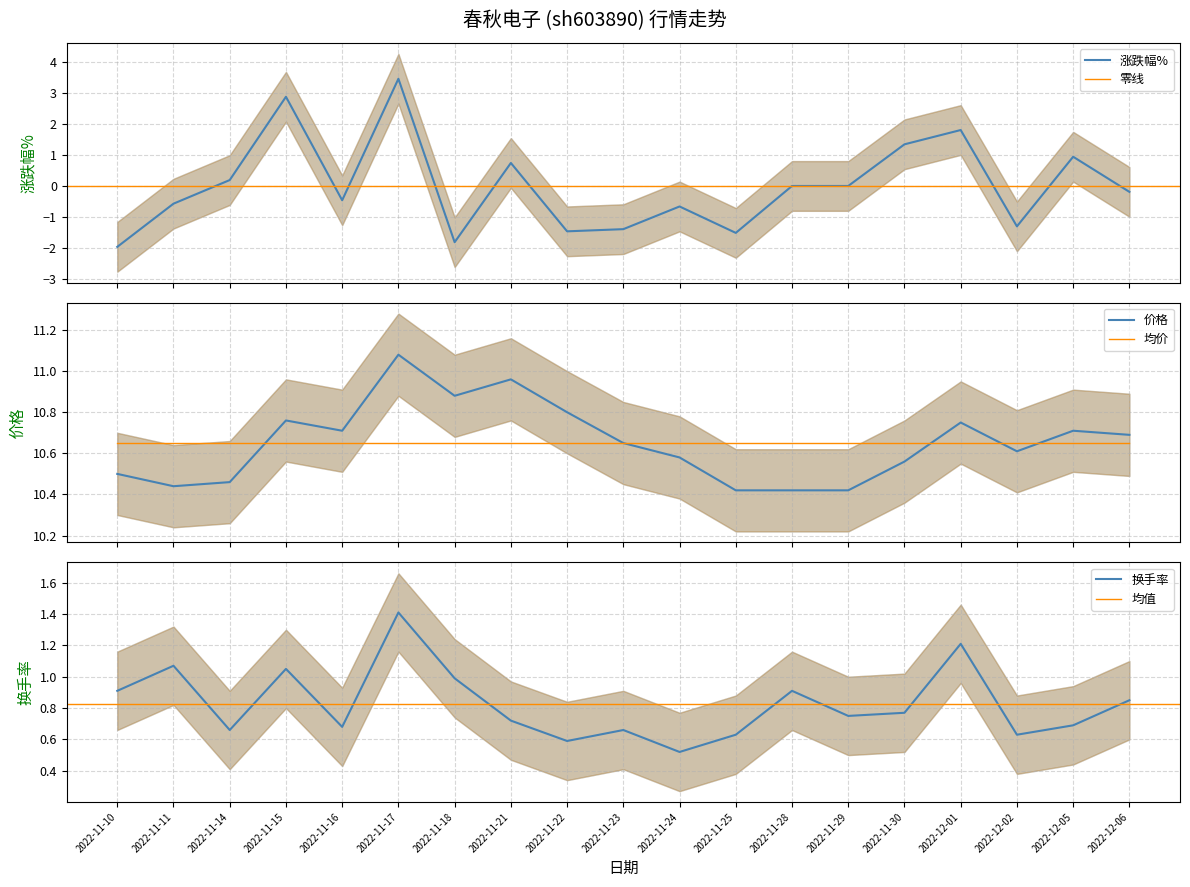

What is the label of the 11th point from the left?

2022-11-24